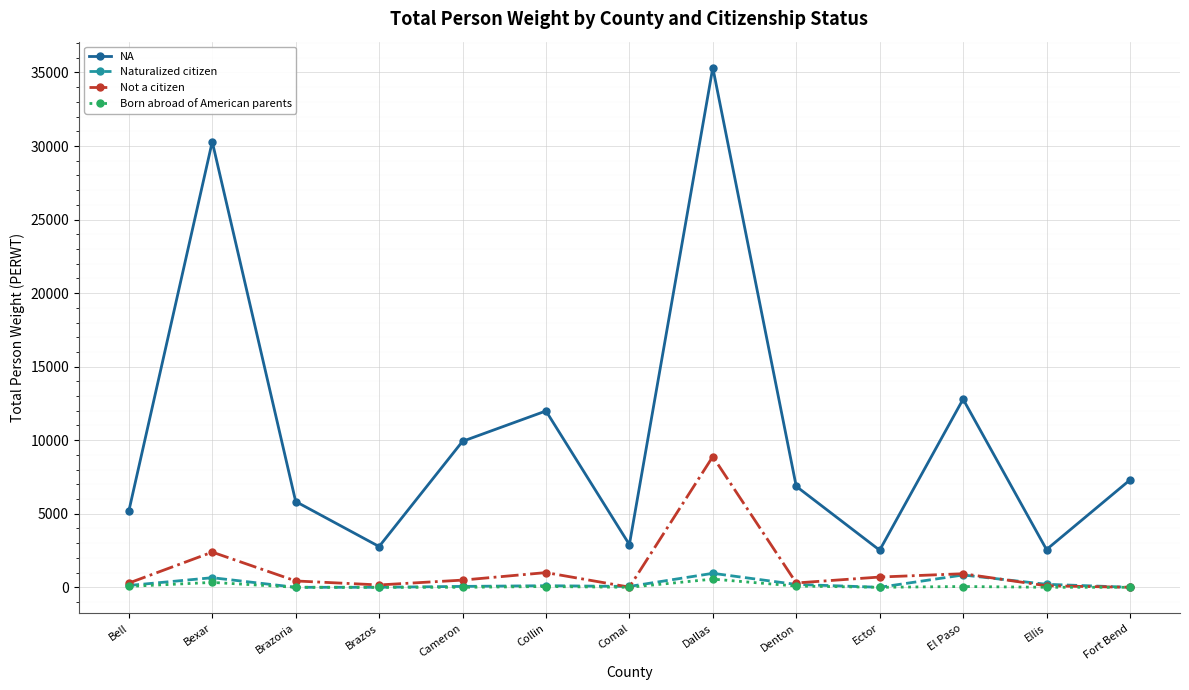

Where does the NA series first go above 6865?

Bexar